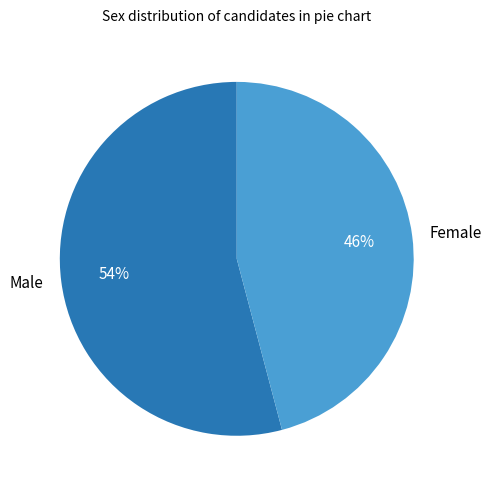

Rank the categories by value from lowest to highest.

Female, Male